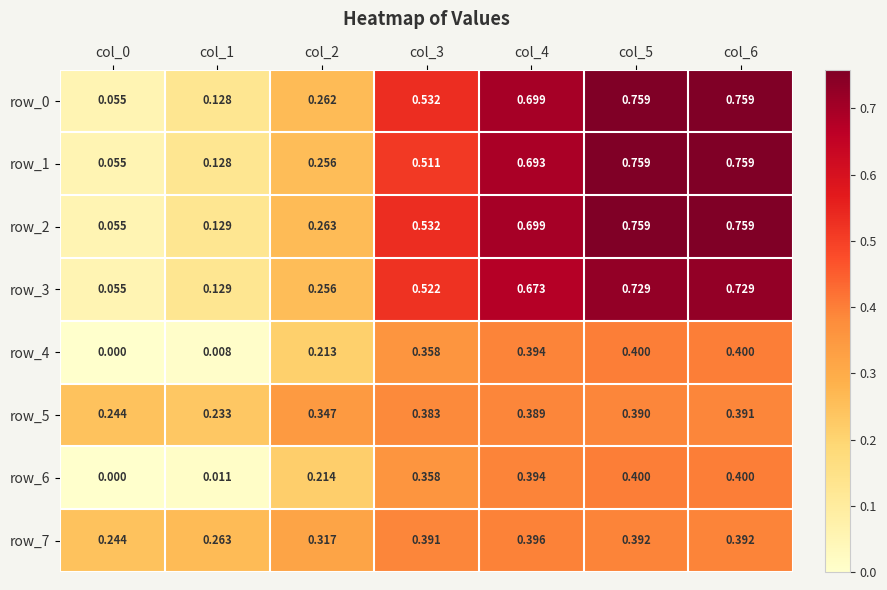

What is the difference between the maximum and minimum values in the row_4 series?

0.4